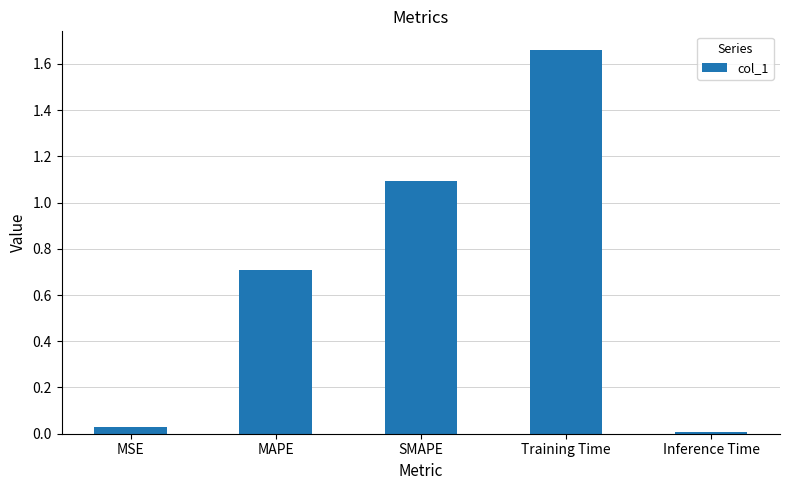

What is the change in value from MAPE to Training Time?

+0.9